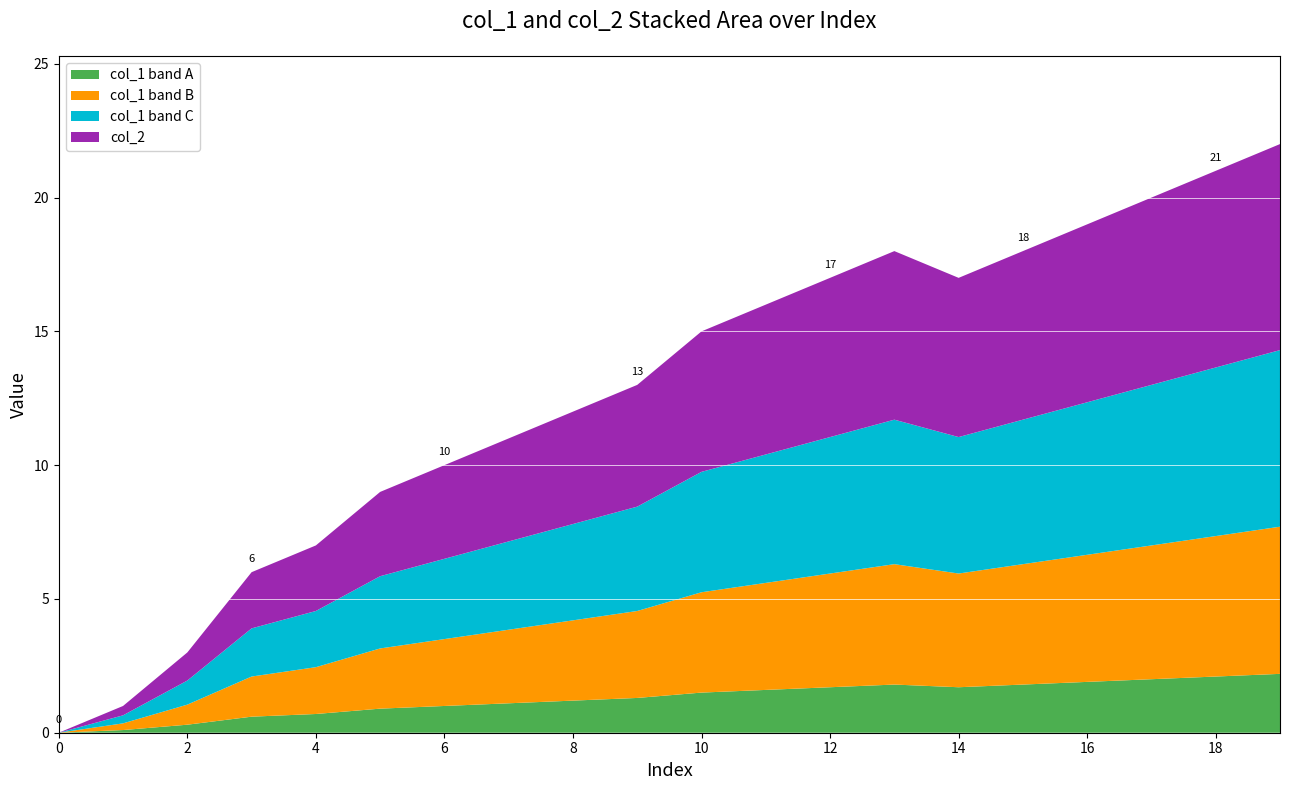

What is the maximum value for col_1 band A?

2.2